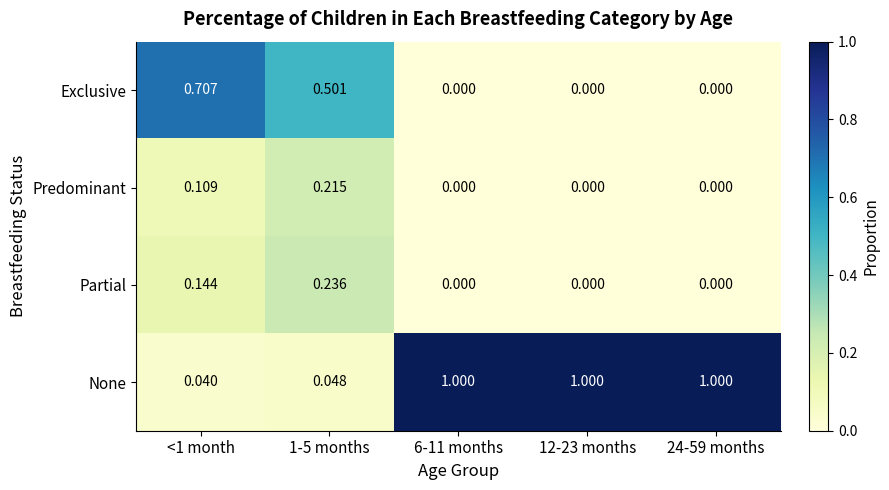

Which series has the largest total across all categories?

None